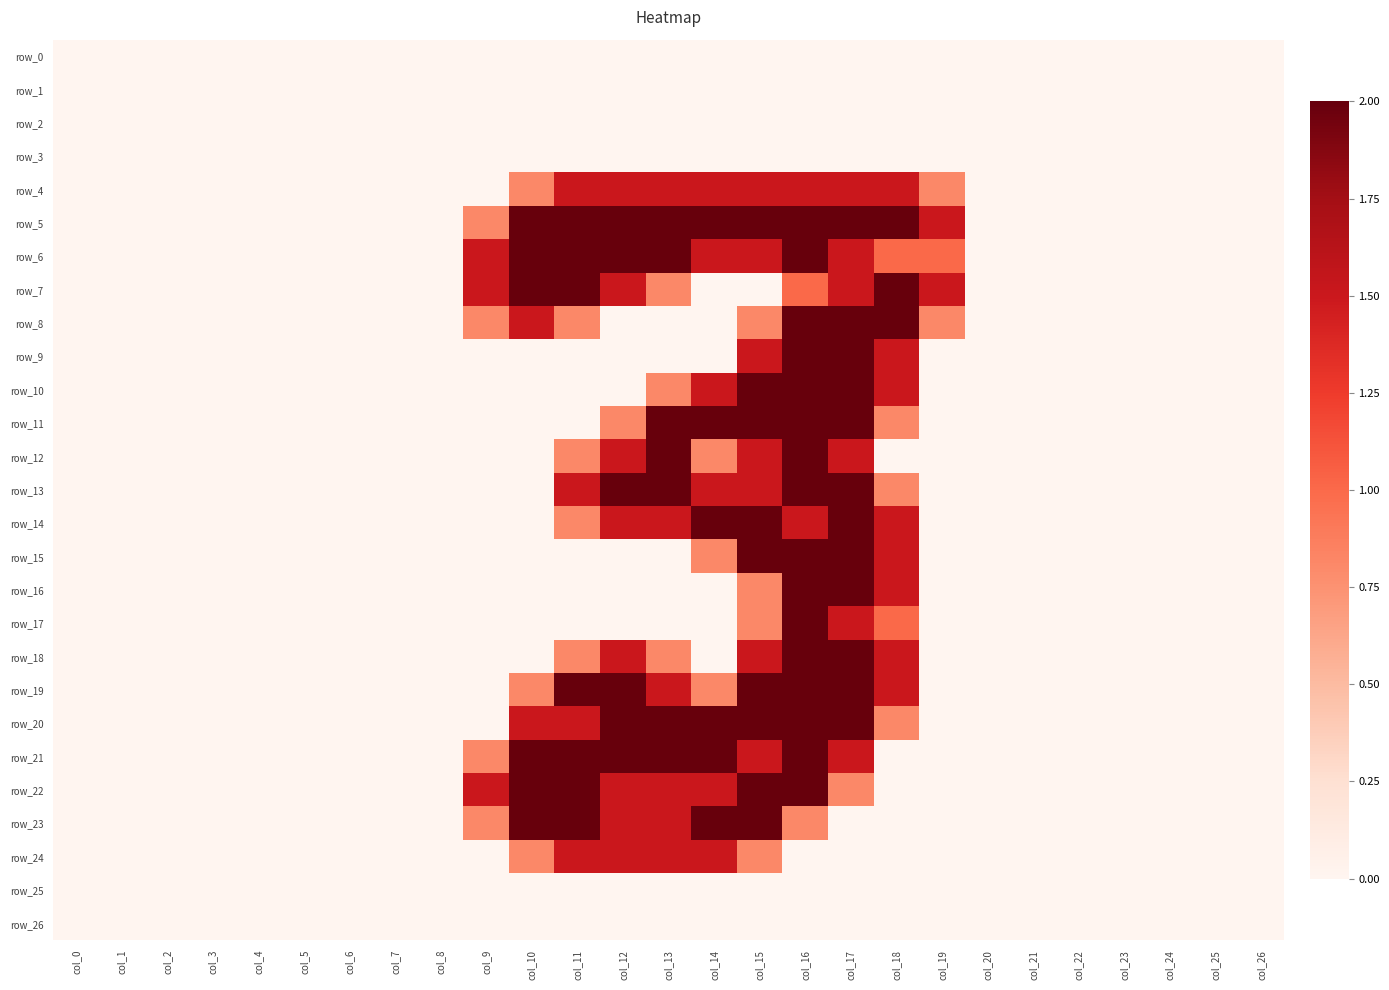

Reading left to right, extract all data points from this chart.

row_0: 0.0	0.0	0.0	0.0	0.0	0.0	0.0	0.0	0.0	0.0	0.0	0.0	0.0	0.0	0.0	0.0	0.0	0.0	0.0	0.0	0.0	0.0	0.0	0.0	0.0	0.0	0.0
row_1: 0.0	0.0	0.0	0.0	0.0	0.0	0.0	0.0	0.0	0.0	0.0	0.0	0.0	0.0	0.0	0.0	0.0	0.0	0.0	0.0	0.0	0.0	0.0	0.0	0.0	0.0	0.0
row_2: 0.0	0.0	0.0	0.0	0.0	0.0	0.0	0.0	0.0	0.0	0.0	0.0	0.0	0.0	0.0	0.0	0.0	0.0	0.0	0.0	0.0	0.0	0.0	0.0	0.0	0.0	0.0
row_3: 0.0	0.0	0.0	0.0	0.0	0.0	0.0	0.0	0.0	0.0	0.0	0.0	0.0	0.0	0.0	0.0	0.0	0.0	0.0	0.0	0.0	0.0	0.0	0.0	0.0	0.0	0.0
row_4: 0.0	0.0	0.0	0.0	0.0	0.0	0.0	0.0	0.0	0.0	0.8	1.5	1.5	1.5	1.5	1.5	1.5	1.5	1.5	0.8	0.0	0.0	0.0	0.0	0.0	0.0	0.0
row_5: 0.0	0.0	0.0	0.0	0.0	0.0	0.0	0.0	0.0	0.8	2.0	2.0	2.0	2.0	2.0	2.0	2.0	2.0	2.0	1.5	0.0	0.0	0.0	0.0	0.0	0.0	0.0
row_6: 0.0	0.0	0.0	0.0	0.0	0.0	0.0	0.0	0.0	1.5	2.0	2.0	2.0	2.0	1.5	1.5	2.0	1.5	1.0	1.0	0.0	0.0	0.0	0.0	0.0	0.0	0.0
row_7: 0.0	0.0	0.0	0.0	0.0	0.0	0.0	0.0	0.0	1.5	2.0	2.0	1.5	0.8	0.0	0.0	1.0	1.5	2.0	1.5	0.0	0.0	0.0	0.0	0.0	0.0	0.0
row_8: 0.0	0.0	0.0	0.0	0.0	0.0	0.0	0.0	0.0	0.8	1.5	0.8	0.0	0.0	0.0	0.8	2.0	2.0	2.0	0.8	0.0	0.0	0.0	0.0	0.0	0.0	0.0
row_9: 0.0	0.0	0.0	0.0	0.0	0.0	0.0	0.0	0.0	0.0	0.0	0.0	0.0	0.0	0.0	1.5	2.0	2.0	1.5	0.0	0.0	0.0	0.0	0.0	0.0	0.0	0.0
row_10: 0.0	0.0	0.0	0.0	0.0	0.0	0.0	0.0	0.0	0.0	0.0	0.0	0.0	0.8	1.5	2.0	2.0	2.0	1.5	0.0	0.0	0.0	0.0	0.0	0.0	0.0	0.0
row_11: 0.0	0.0	0.0	0.0	0.0	0.0	0.0	0.0	0.0	0.0	0.0	0.0	0.8	2.0	2.0	2.0	2.0	2.0	0.8	0.0	0.0	0.0	0.0	0.0	0.0	0.0	0.0
row_12: 0.0	0.0	0.0	0.0	0.0	0.0	0.0	0.0	0.0	0.0	0.0	0.8	1.5	2.0	0.8	1.5	2.0	1.5	0.0	0.0	0.0	0.0	0.0	0.0	0.0	0.0	0.0
row_13: 0.0	0.0	0.0	0.0	0.0	0.0	0.0	0.0	0.0	0.0	0.0	1.5	2.0	2.0	1.5	1.5	2.0	2.0	0.8	0.0	0.0	0.0	0.0	0.0	0.0	0.0	0.0
row_14: 0.0	0.0	0.0	0.0	0.0	0.0	0.0	0.0	0.0	0.0	0.0	0.8	1.5	1.5	2.0	2.0	1.5	2.0	1.5	0.0	0.0	0.0	0.0	0.0	0.0	0.0	0.0
row_15: 0.0	0.0	0.0	0.0	0.0	0.0	0.0	0.0	0.0	0.0	0.0	0.0	0.0	0.0	0.8	2.0	2.0	2.0	1.5	0.0	0.0	0.0	0.0	0.0	0.0	0.0	0.0
row_16: 0.0	0.0	0.0	0.0	0.0	0.0	0.0	0.0	0.0	0.0	0.0	0.0	0.0	0.0	0.0	0.8	2.0	2.0	1.5	0.0	0.0	0.0	0.0	0.0	0.0	0.0	0.0
row_17: 0.0	0.0	0.0	0.0	0.0	0.0	0.0	0.0	0.0	0.0	0.0	0.0	0.0	0.0	0.0	0.8	2.0	1.5	1.0	0.0	0.0	0.0	0.0	0.0	0.0	0.0	0.0
row_18: 0.0	0.0	0.0	0.0	0.0	0.0	0.0	0.0	0.0	0.0	0.0	0.8	1.5	0.8	0.0	1.5	2.0	2.0	1.5	0.0	0.0	0.0	0.0	0.0	0.0	0.0	0.0
row_19: 0.0	0.0	0.0	0.0	0.0	0.0	0.0	0.0	0.0	0.0	0.8	2.0	2.0	1.5	0.8	2.0	2.0	2.0	1.5	0.0	0.0	0.0	0.0	0.0	0.0	0.0	0.0
row_20: 0.0	0.0	0.0	0.0	0.0	0.0	0.0	0.0	0.0	0.0	1.5	1.5	2.0	2.0	2.0	2.0	2.0	2.0	0.8	0.0	0.0	0.0	0.0	0.0	0.0	0.0	0.0
row_21: 0.0	0.0	0.0	0.0	0.0	0.0	0.0	0.0	0.0	0.8	2.0	2.0	2.0	2.0	2.0	1.5	2.0	1.5	0.0	0.0	0.0	0.0	0.0	0.0	0.0	0.0	0.0
row_22: 0.0	0.0	0.0	0.0	0.0	0.0	0.0	0.0	0.0	1.5	2.0	2.0	1.5	1.5	1.5	2.0	2.0	0.8	0.0	0.0	0.0	0.0	0.0	0.0	0.0	0.0	0.0
row_23: 0.0	0.0	0.0	0.0	0.0	0.0	0.0	0.0	0.0	0.8	2.0	2.0	1.5	1.5	2.0	2.0	0.8	0.0	0.0	0.0	0.0	0.0	0.0	0.0	0.0	0.0	0.0
row_24: 0.0	0.0	0.0	0.0	0.0	0.0	0.0	0.0	0.0	0.0	0.8	1.5	1.5	1.5	1.5	0.8	0.0	0.0	0.0	0.0	0.0	0.0	0.0	0.0	0.0	0.0	0.0
row_25: 0.0	0.0	0.0	0.0	0.0	0.0	0.0	0.0	0.0	0.0	0.0	0.0	0.0	0.0	0.0	0.0	0.0	0.0	0.0	0.0	0.0	0.0	0.0	0.0	0.0	0.0	0.0
row_26: 0.0	0.0	0.0	0.0	0.0	0.0	0.0	0.0	0.0	0.0	0.0	0.0	0.0	0.0	0.0	0.0	0.0	0.0	0.0	0.0	0.0	0.0	0.0	0.0	0.0	0.0	0.0